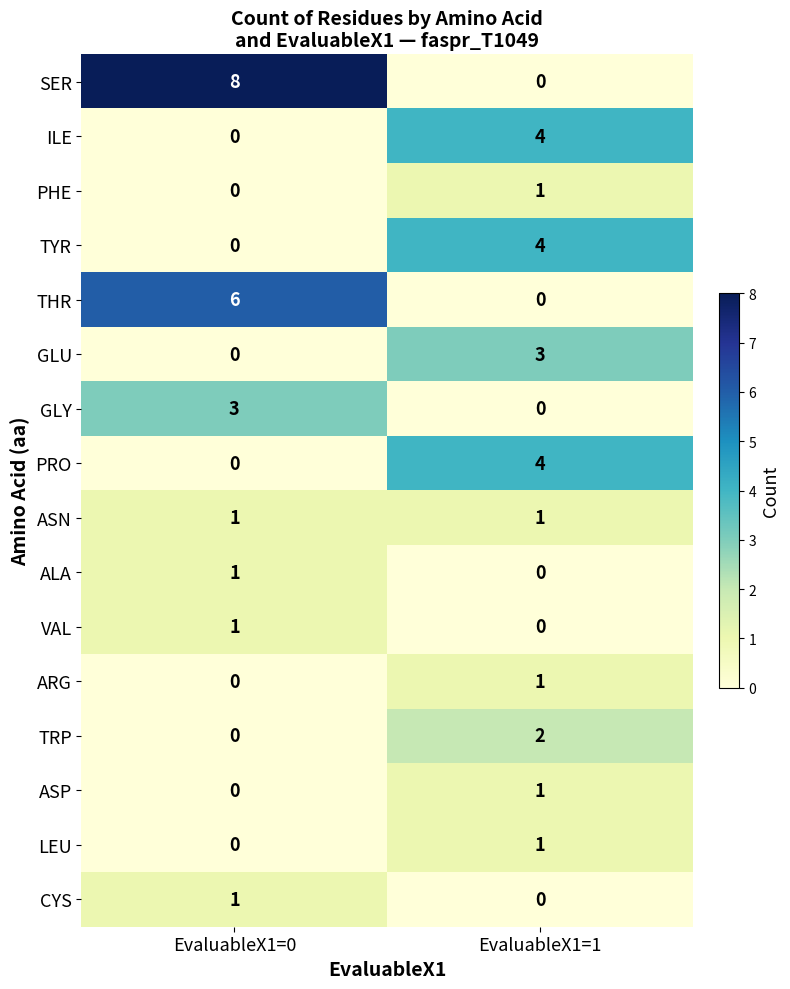

How many values in the PRO series are below 4?

1